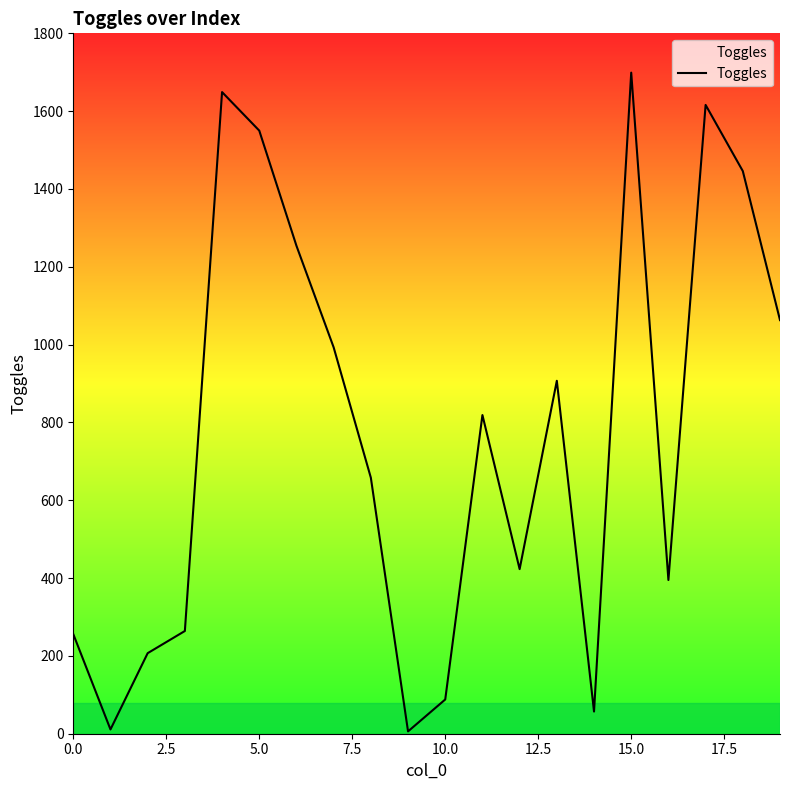

What is the difference between the maximum and minimum values?

1693